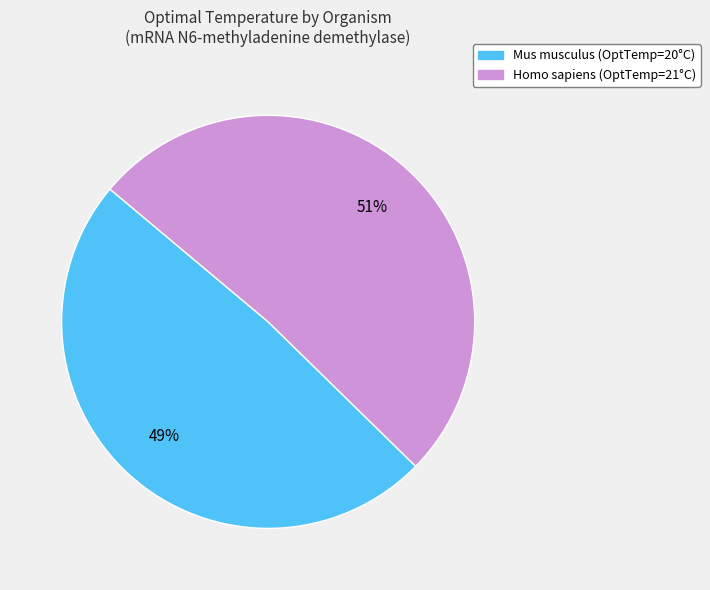

What percentage is the Homo sapiens slice, to the nearest percent?

51%